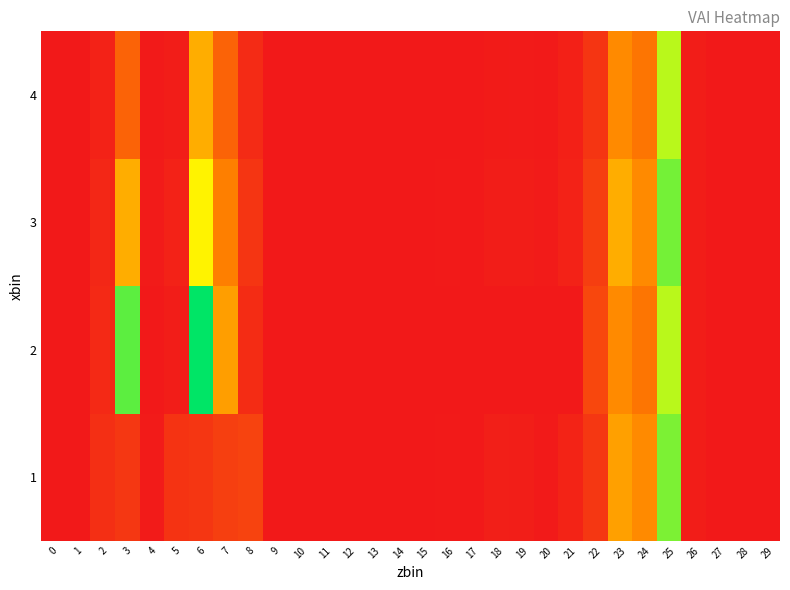

Which has a higher value, 23 or 5?

23